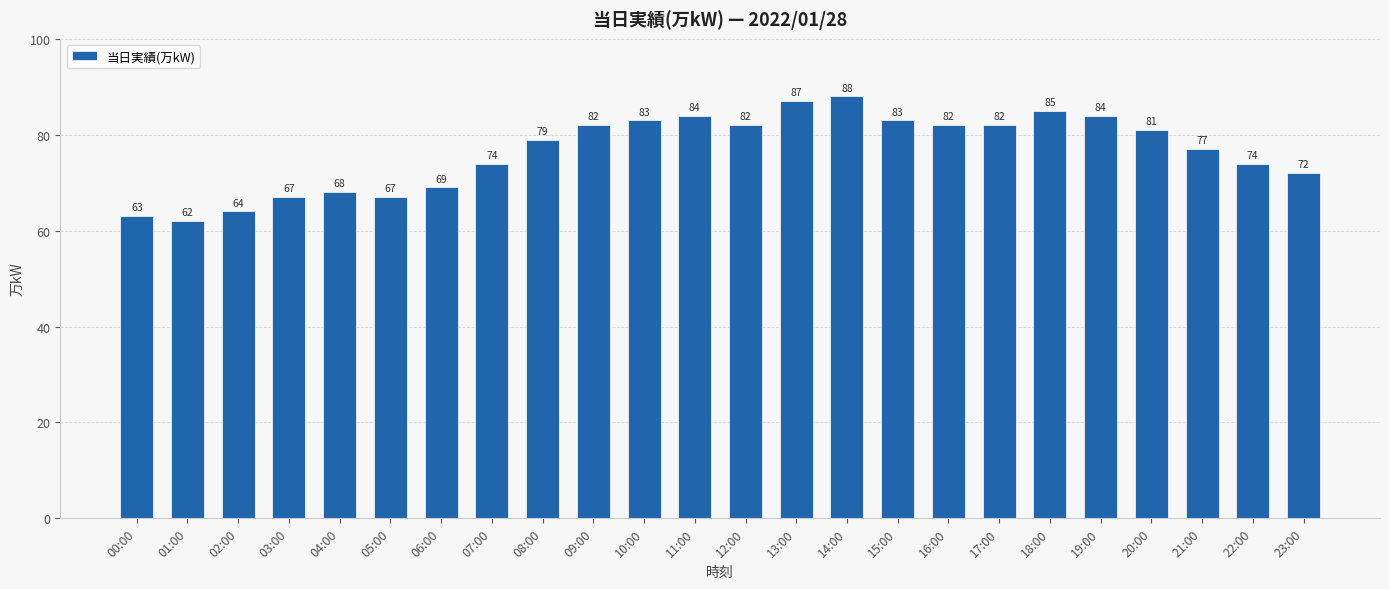

What is the sum of all values?

1839